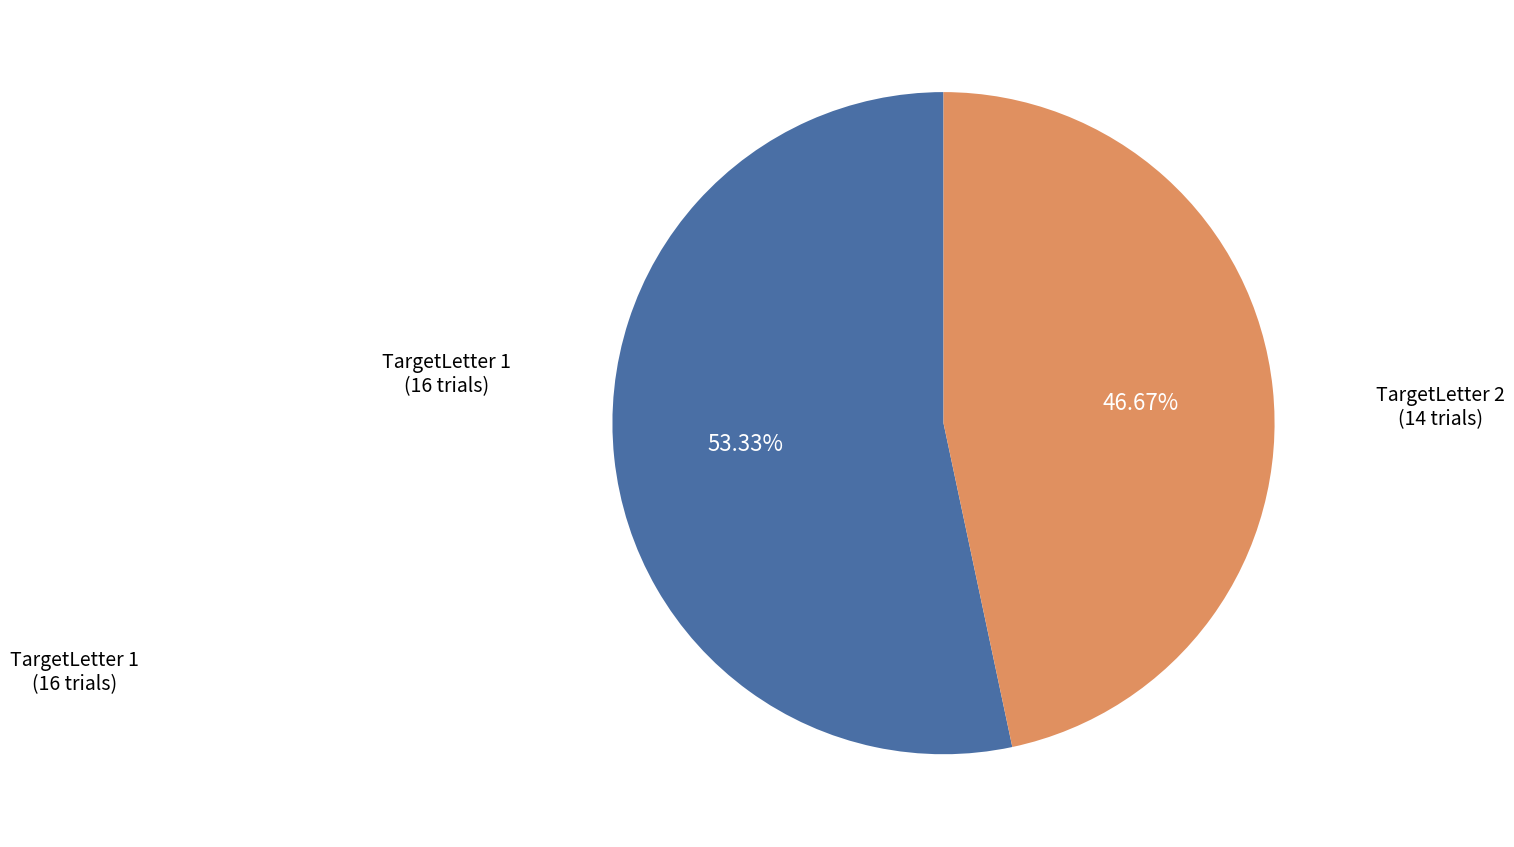

Which slice is the smallest?

TargetLetter 2